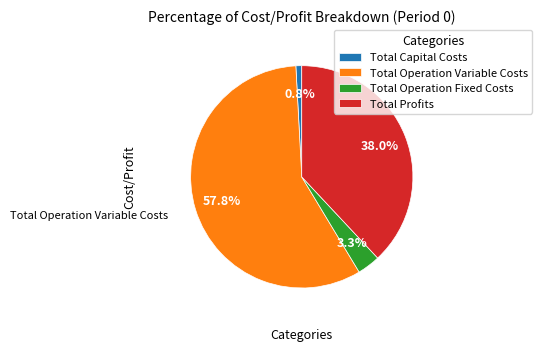

To the nearest percent, what is the difference between the largest and smallest slice percentages?

57%